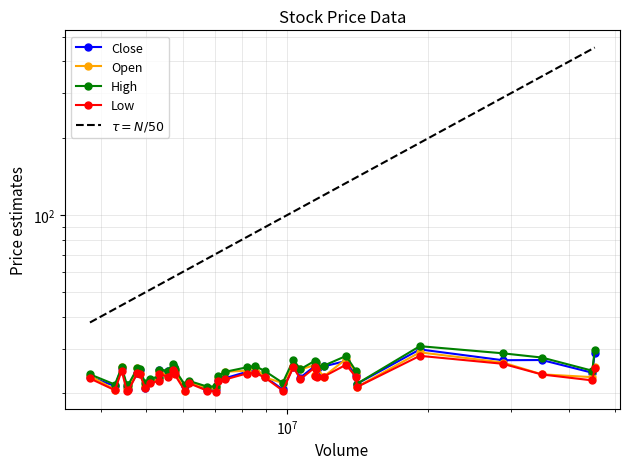

What is the difference between the maximum and second lowest values in the Close series?

9.0